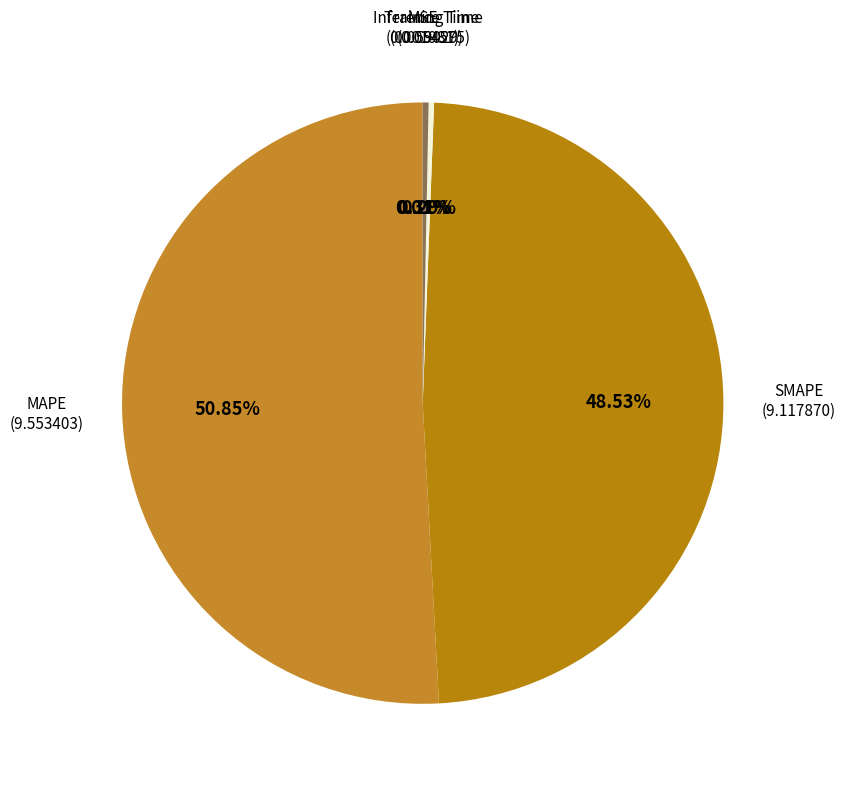

Is there a majority slice in this chart?

Yes